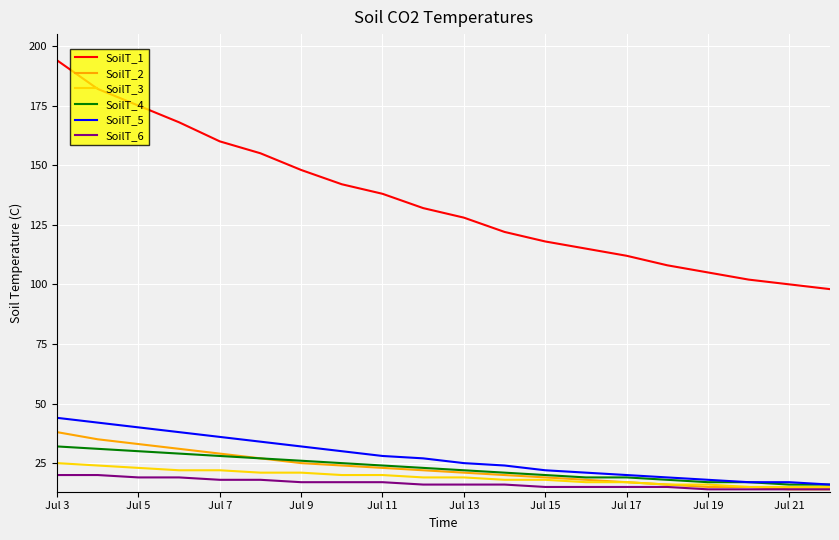

Which series has the largest total across all categories?

SoilT_1